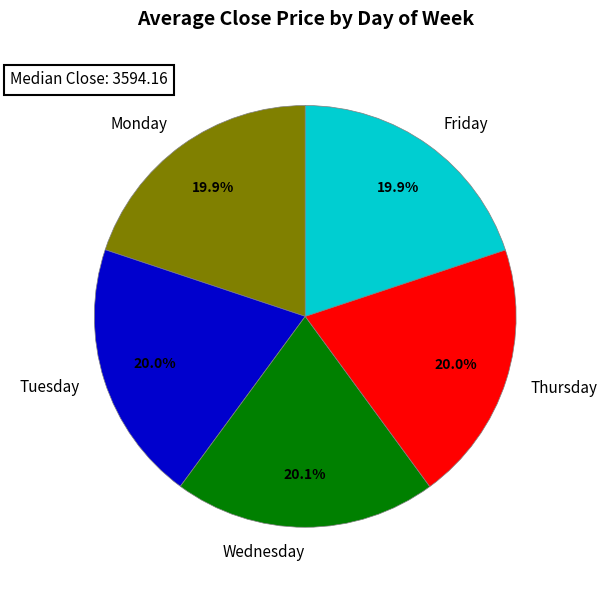

Approximately how many times larger is the value at Wednesday compared to Tuesday?

1.0